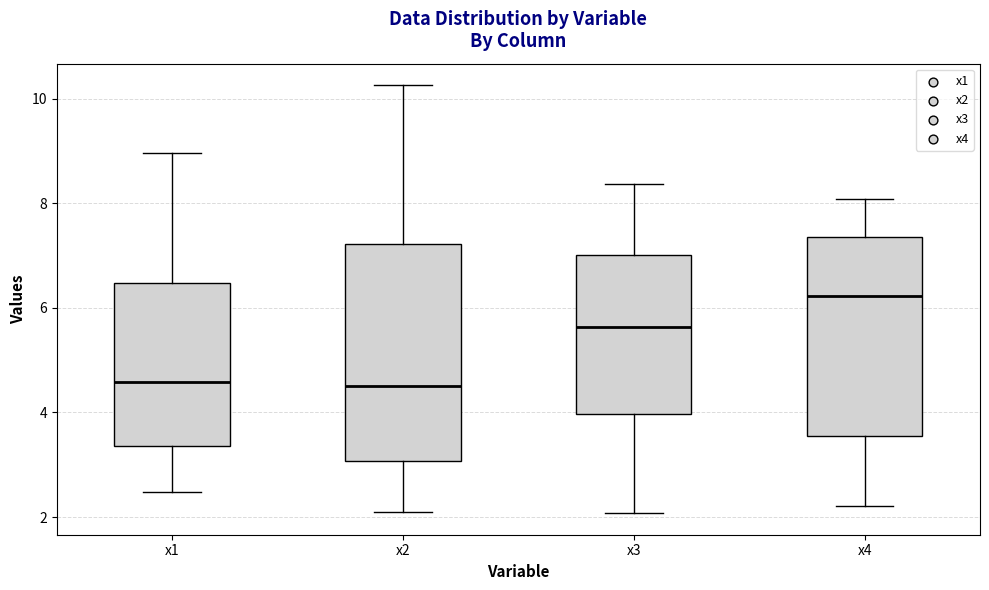

Comparing the boxes themselves (not the whiskers), which one is the tallest?

x2